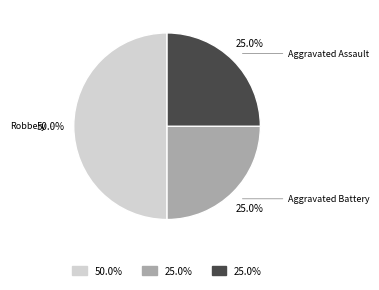

What percentage is the Robbery slice, to the nearest percent?

50%